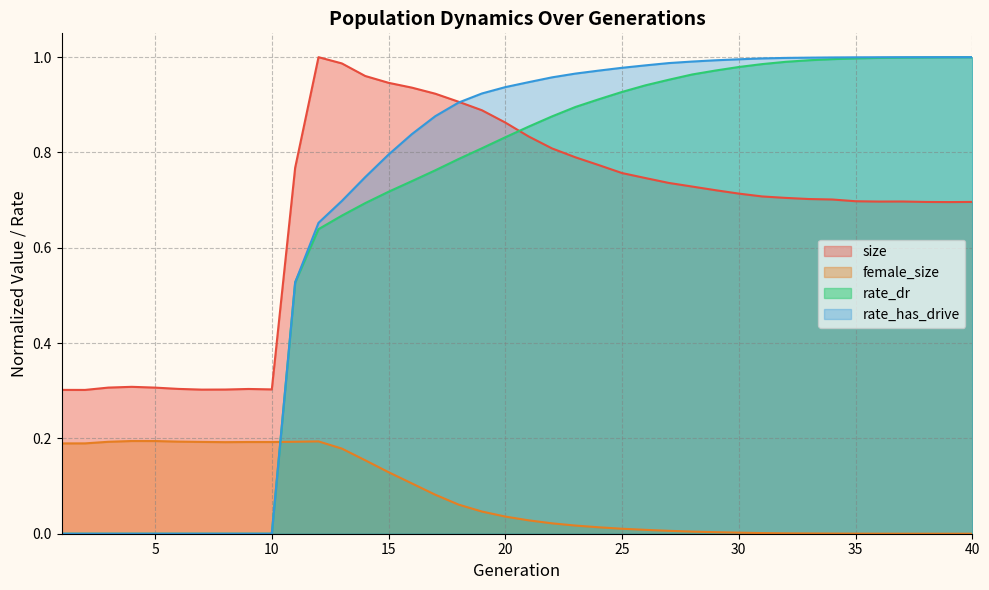

How many lines are shown in the chart?

4